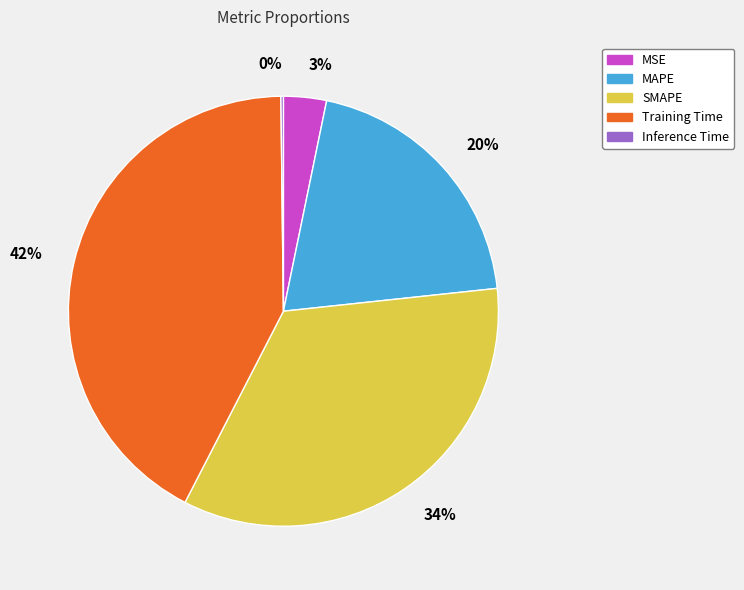

Which category has the biggest portion of the pie?

Training Time